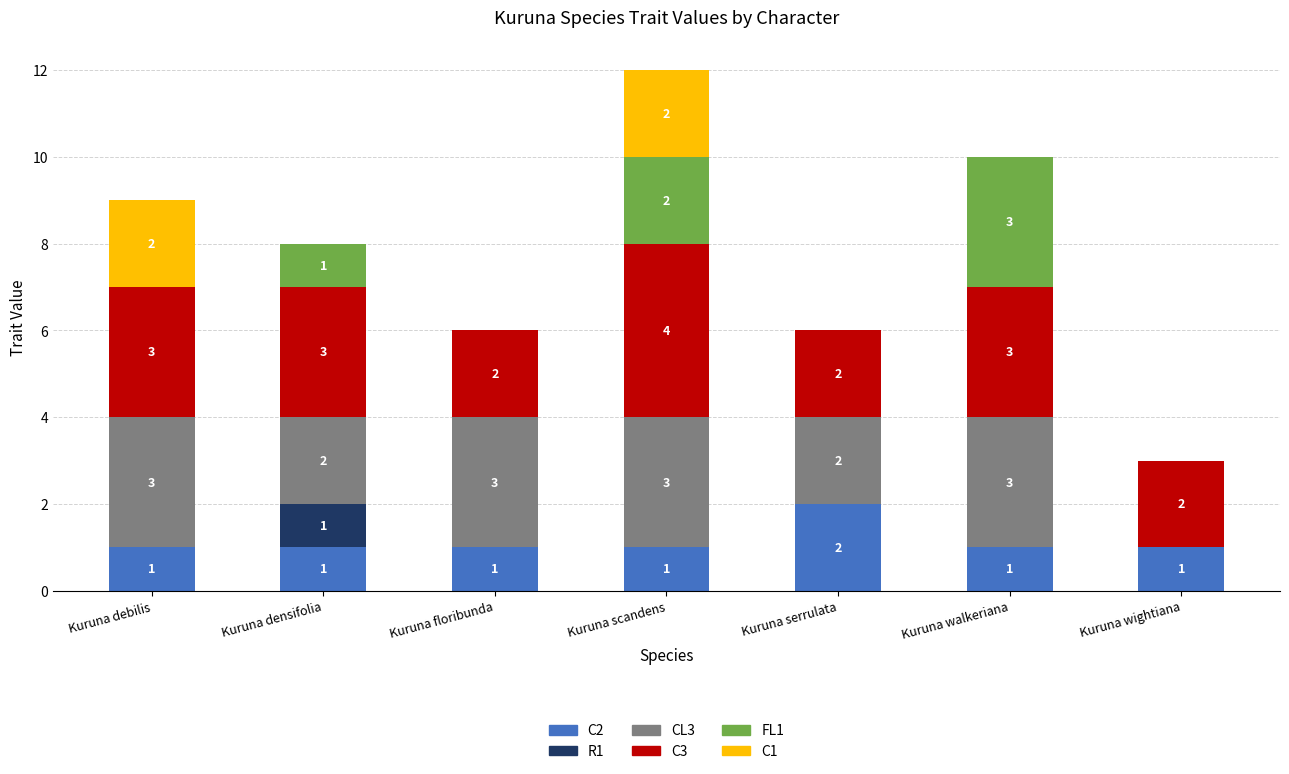

What is the sum of all C2 values?

8